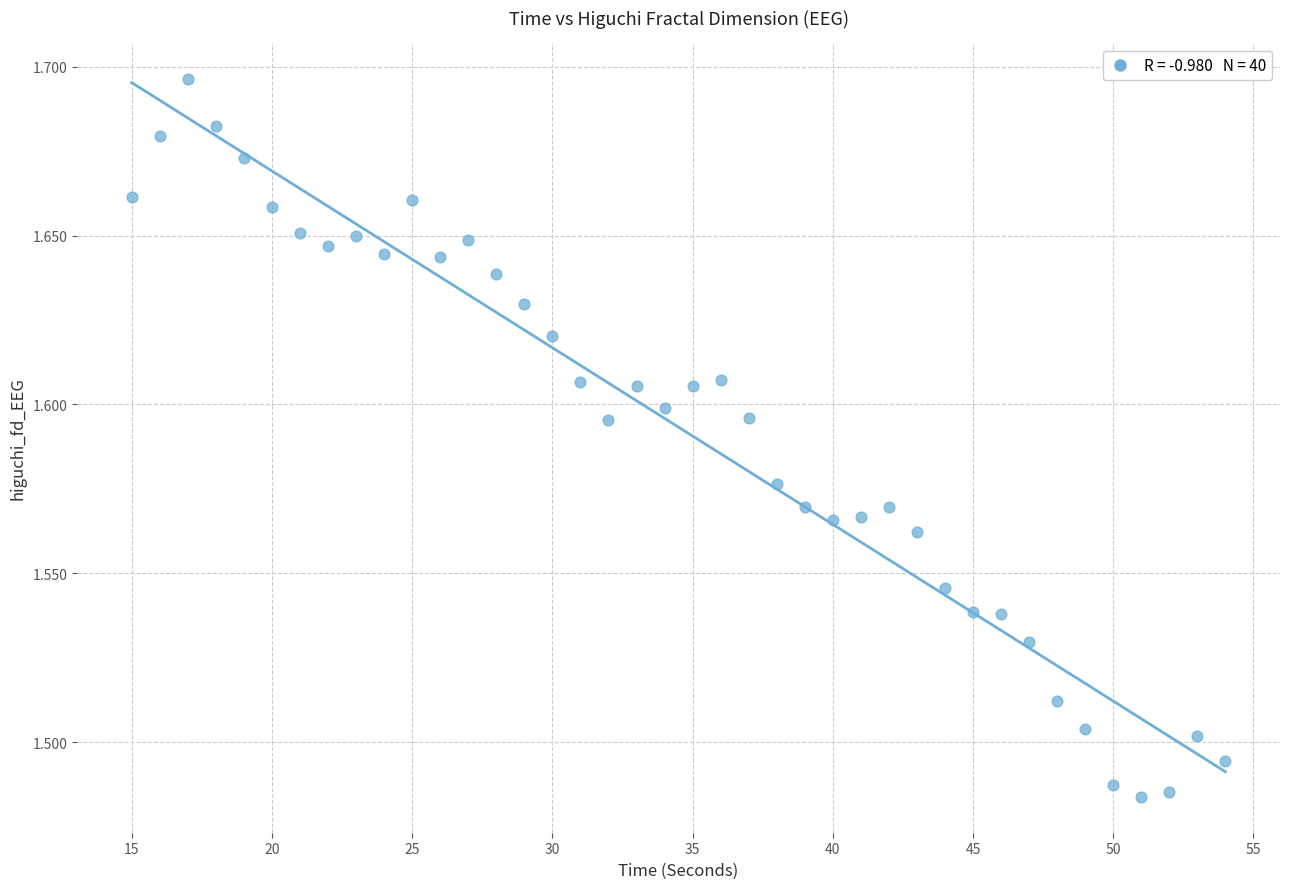

What is the range of X values (max minus min)?

39.0